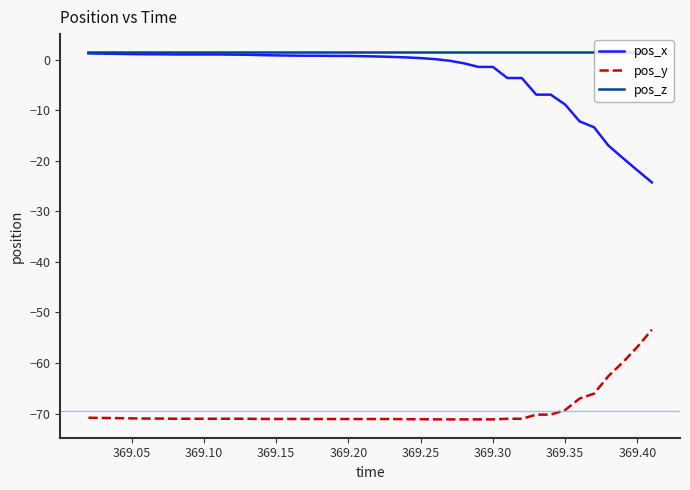

Which series has the largest total across all categories?

pos_z